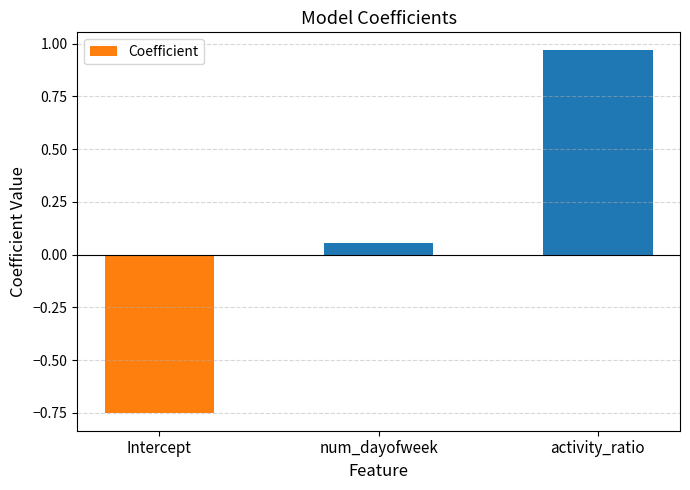

What is the label of the 2nd bar from the right?

num_dayofweek